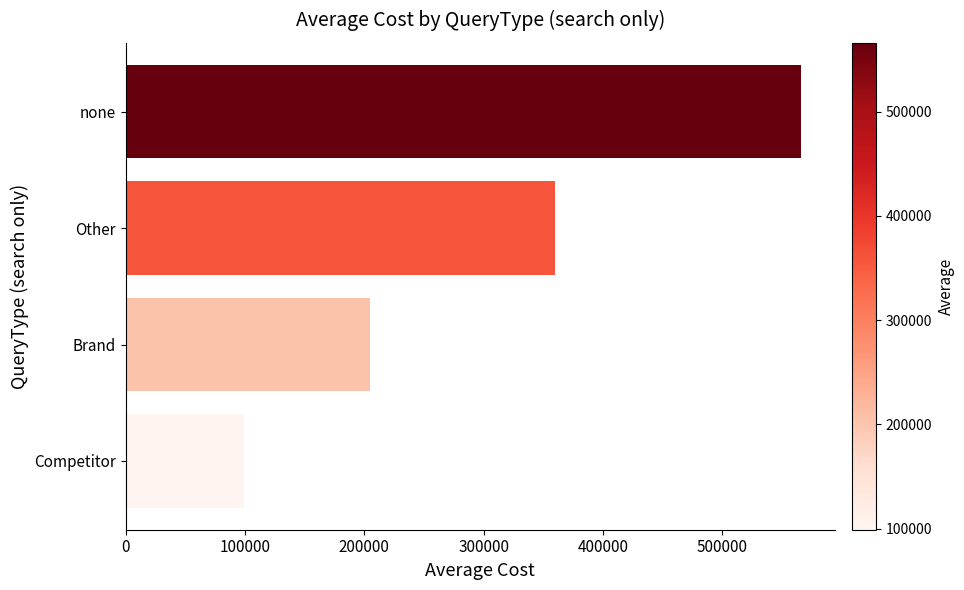

Between none and Brand, which is larger?

none